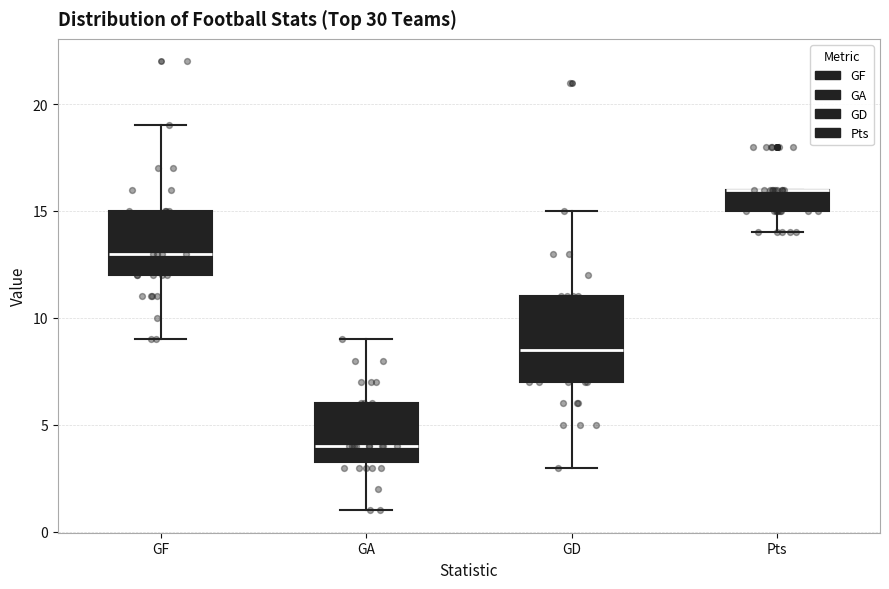

Where does the lower whisker of the box for GD end on the y-axis? The values are not printed on the chart, so give them approximately, as read against the axis.

3.0